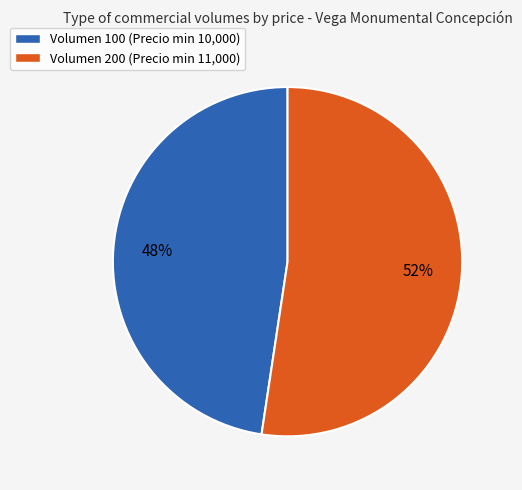

How many segments does this pie chart have?

2